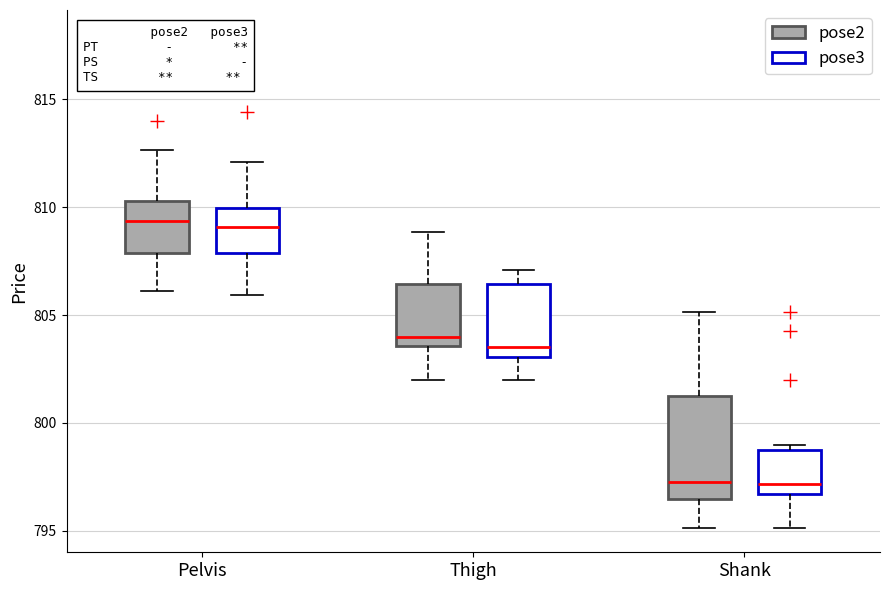

Reading left to right, transcribe this box plot: for each box, give where its median line is, the range the box spans, and where its two whiskers end, as read against the y-axis. The values are not printed on the chart, so give them approximately, as read against the axis.

Pelvis (pose2): median 809.5, box 808.0 to 810.5, whiskers 806.0 to 812.5
Pelvis (pose3): median 809.0, box 808.0 to 810.0, whiskers 806.0 to 812.0
Thigh (pose2): median 804.0, box 803.5 to 806.5, whiskers 802.0 to 809.0
Thigh (pose3): median 803.5, box 803.0 to 806.5, whiskers 802.0 to 807.0
Shank (pose2): median 797.5, box 796.5 to 801.5, whiskers 795.0 to 805.0
Shank (pose3): median 797.0, box 796.5 to 799.0, whiskers 795.0 to 799.0 (just above the box's upper edge)